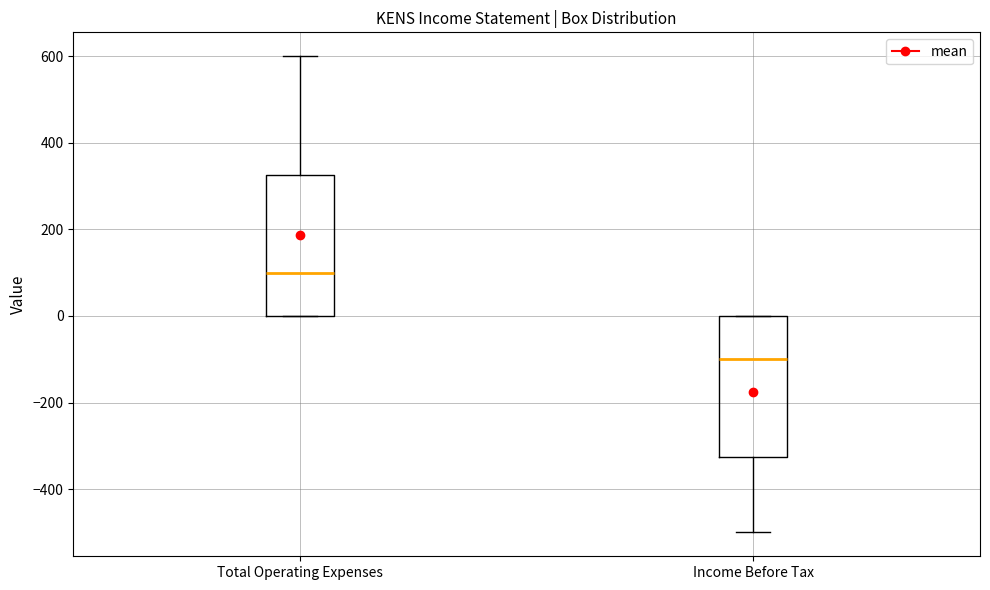

Reading left to right, read every box against the y-axis: the position of its median line, the range the box covers, and the ends of its whiskers. The values are not printed on the chart, so give them approximately, as read against the axis.

Total Operating Expenses: median 100, box 0 to 320, whiskers 0 to 600
Income Before Tax: median -100, box -320 to 0, whiskers -500 to 0